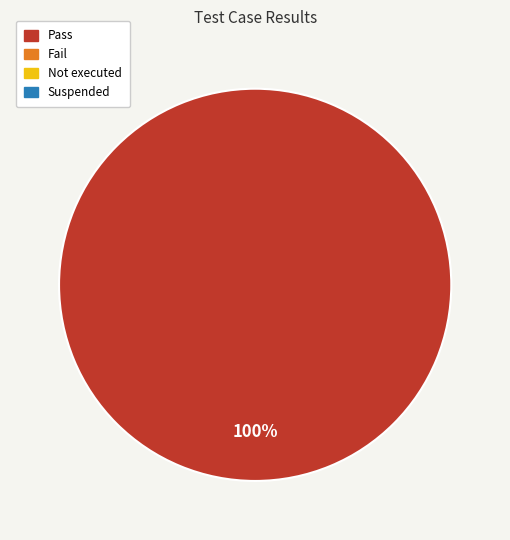

Is there a majority slice in this chart?

Yes